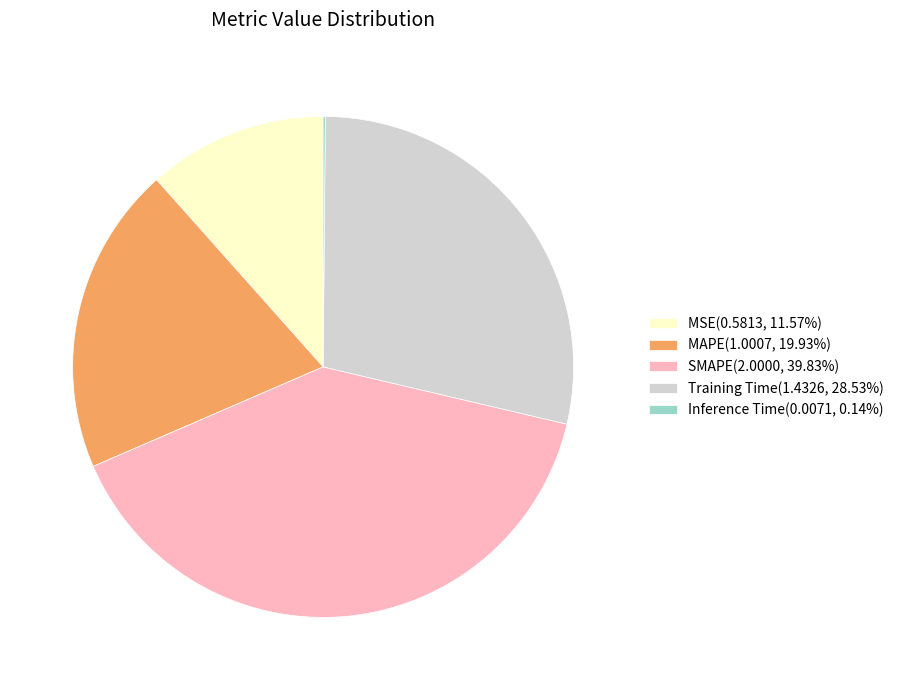

What is the largest slice in the pie chart?

SMAPE